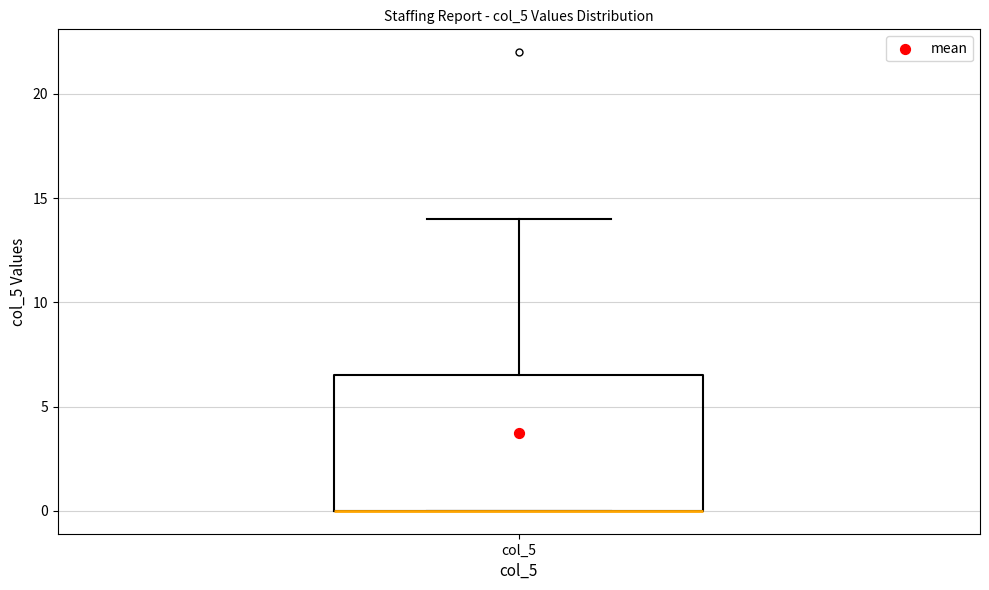

Transcribe this box plot: give where the median line is, the range the box spans, and where the two whiskers end, as read against the y-axis. The values are not printed on the chart, so give them approximately, as read against the axis.

median 0.0 (drawn on the box's lower edge), box 0.0 to 6.5, whiskers 0.0 to 14.0